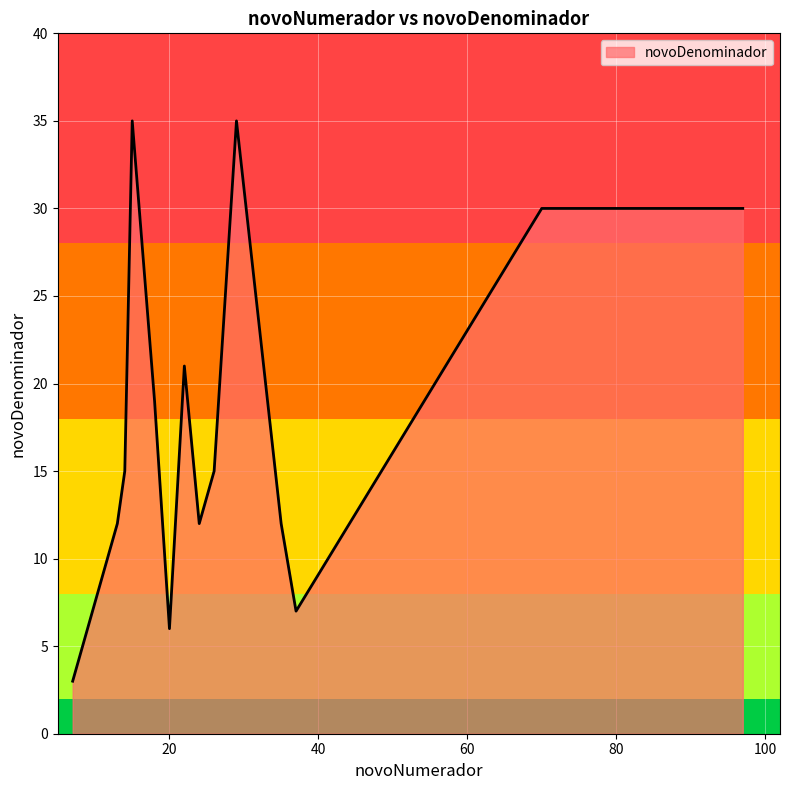

What is the smallest value displayed?

3